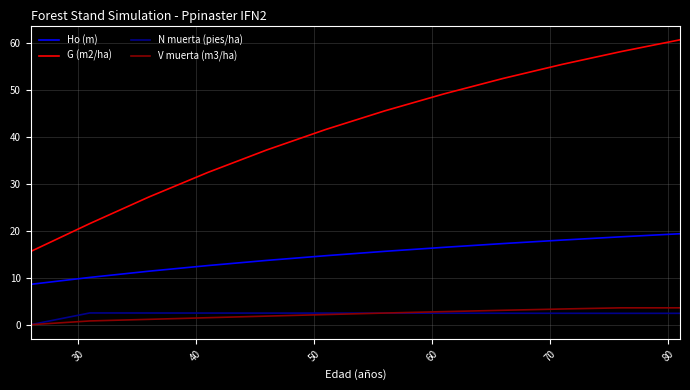

List the series in order of their peak value, lowest first.

N muerta (pies/ha), V muerta (m3/ha), Ho (m), G (m2/ha)